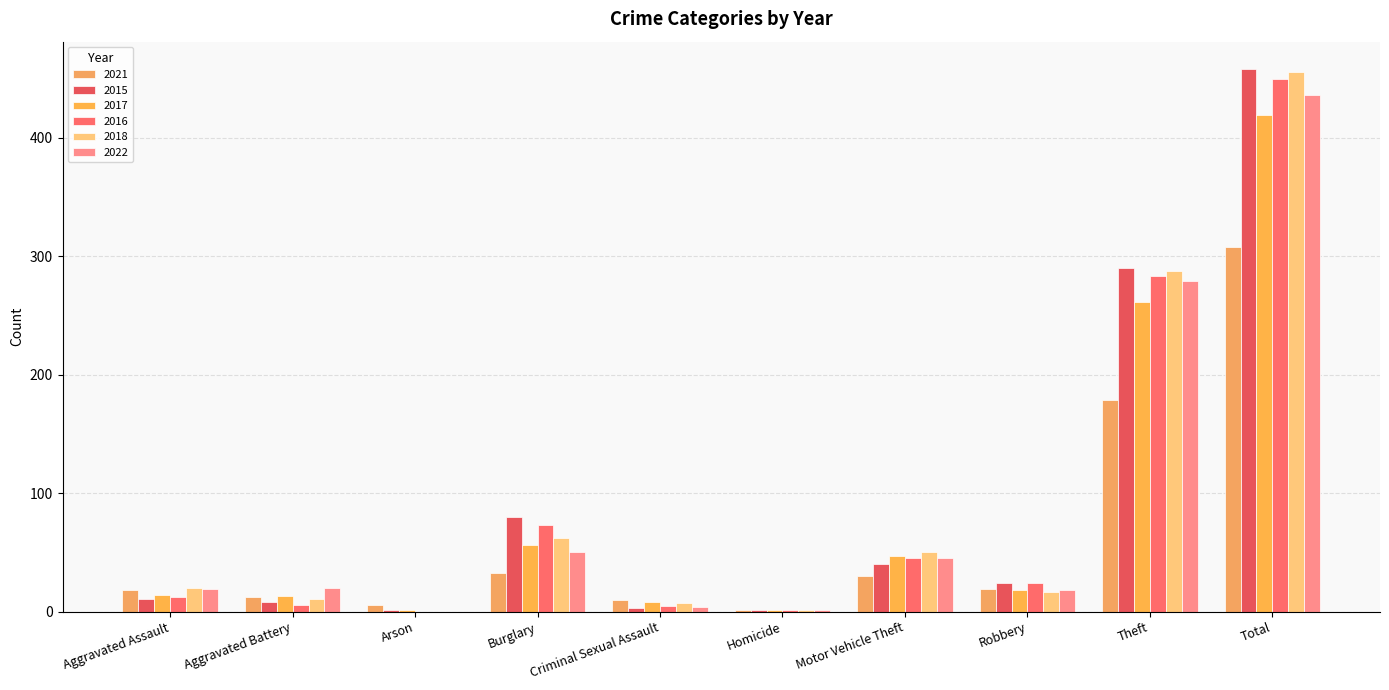

The value of 2022 at Burglary is 50. True or false?

True